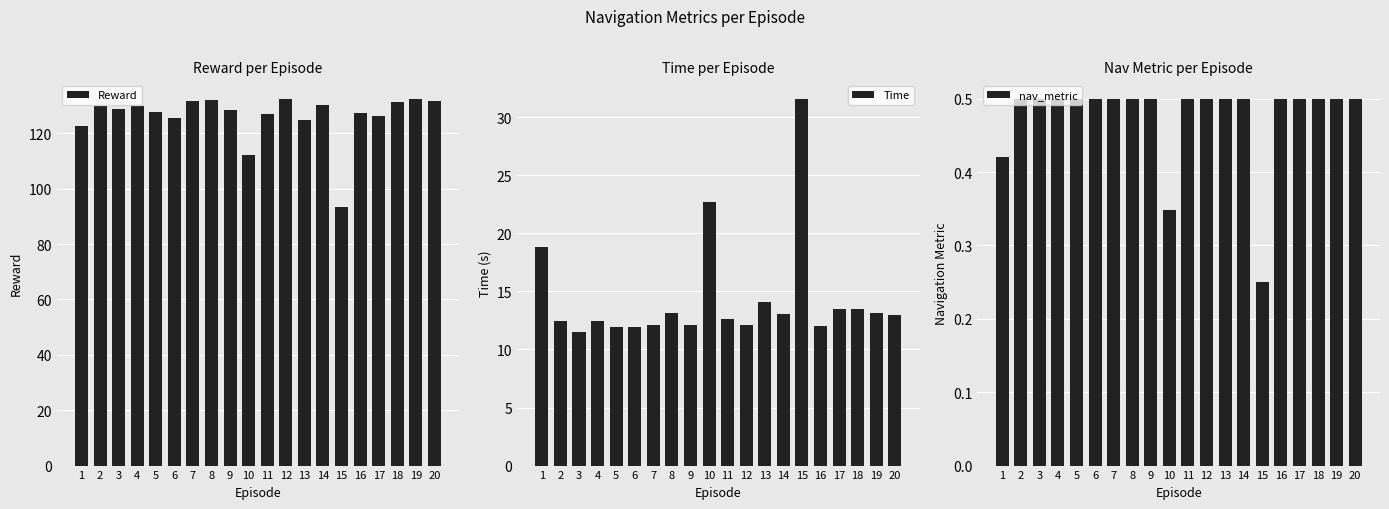

Between 12 and 20, which series saw the biggest shift?

Time